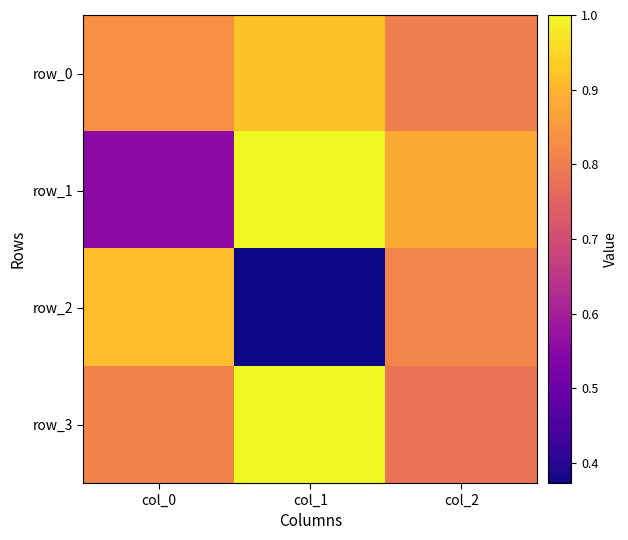

Is it true that row_3 equals 0.8 at col_0?

True